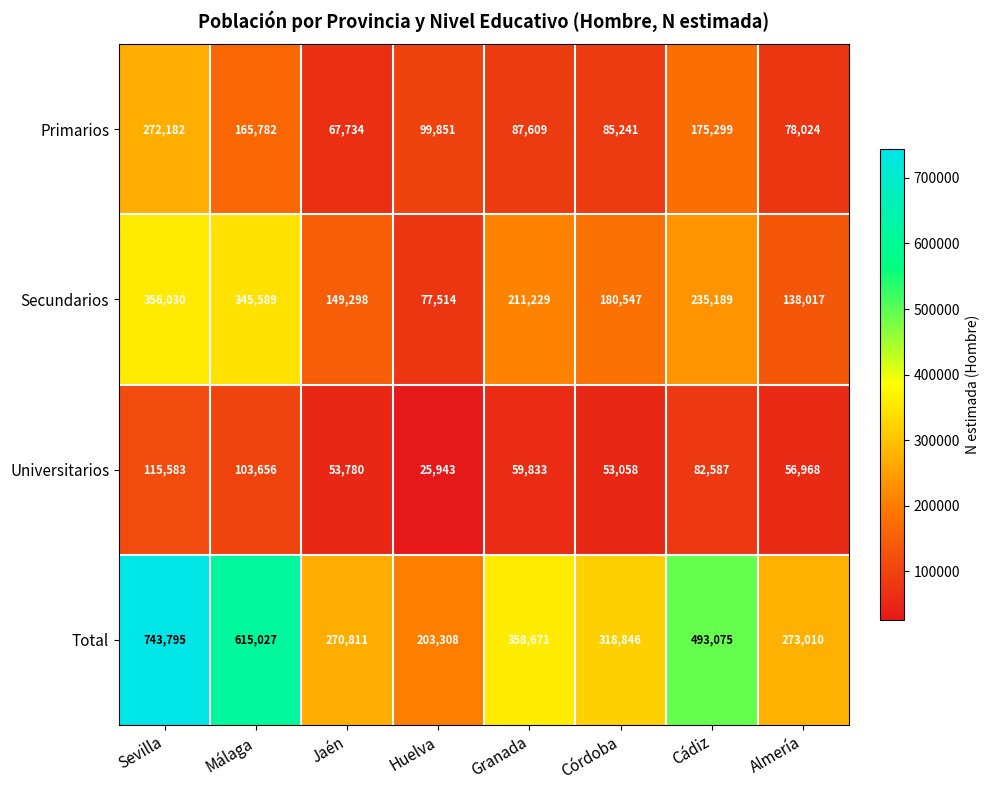

What is the sum of all Primarios values?

1031722